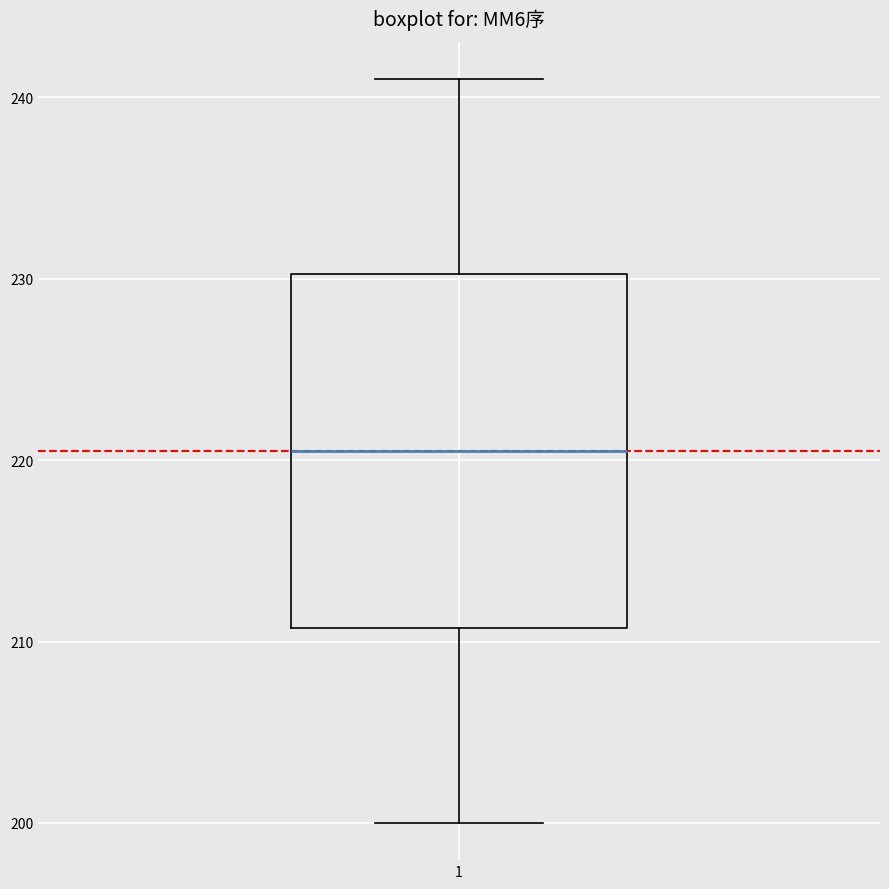

Where does the lower whisker of the box at x = 1 end on the y-axis? The values are not printed on the chart, so give them approximately, as read against the axis.

200